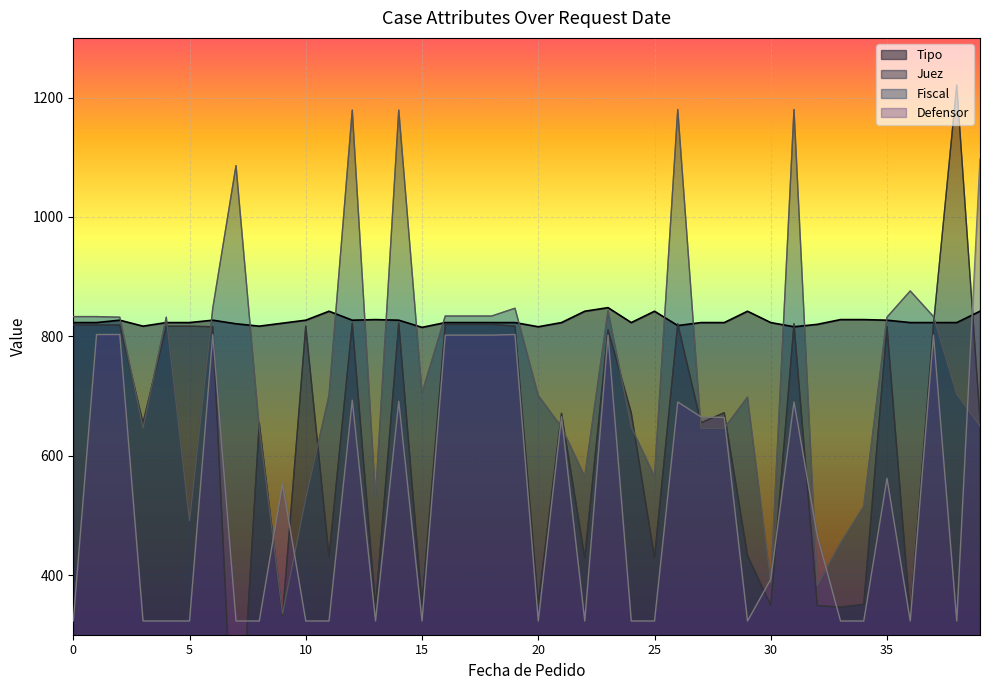

What is the highest value of the Tipo series?

848